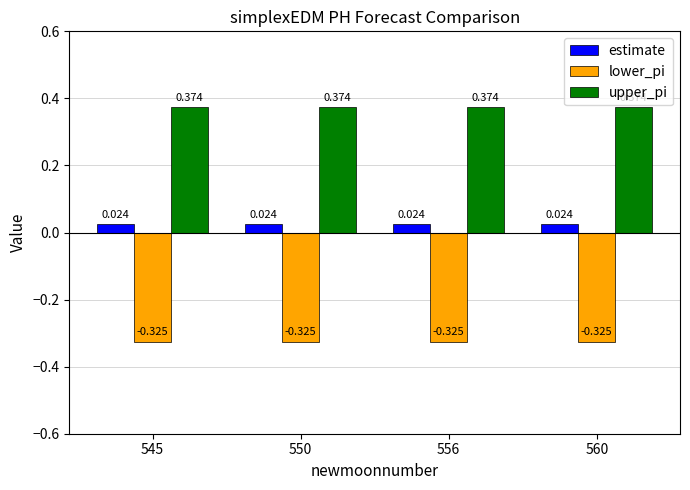

List the series in order of their peak value, lowest first.

lower_pi, estimate, upper_pi